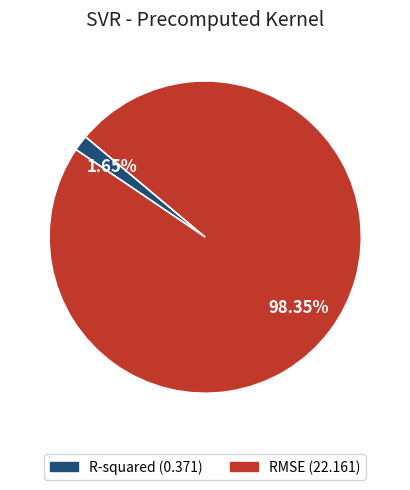

True or false: RMSE accounts for 93% of the total.

False